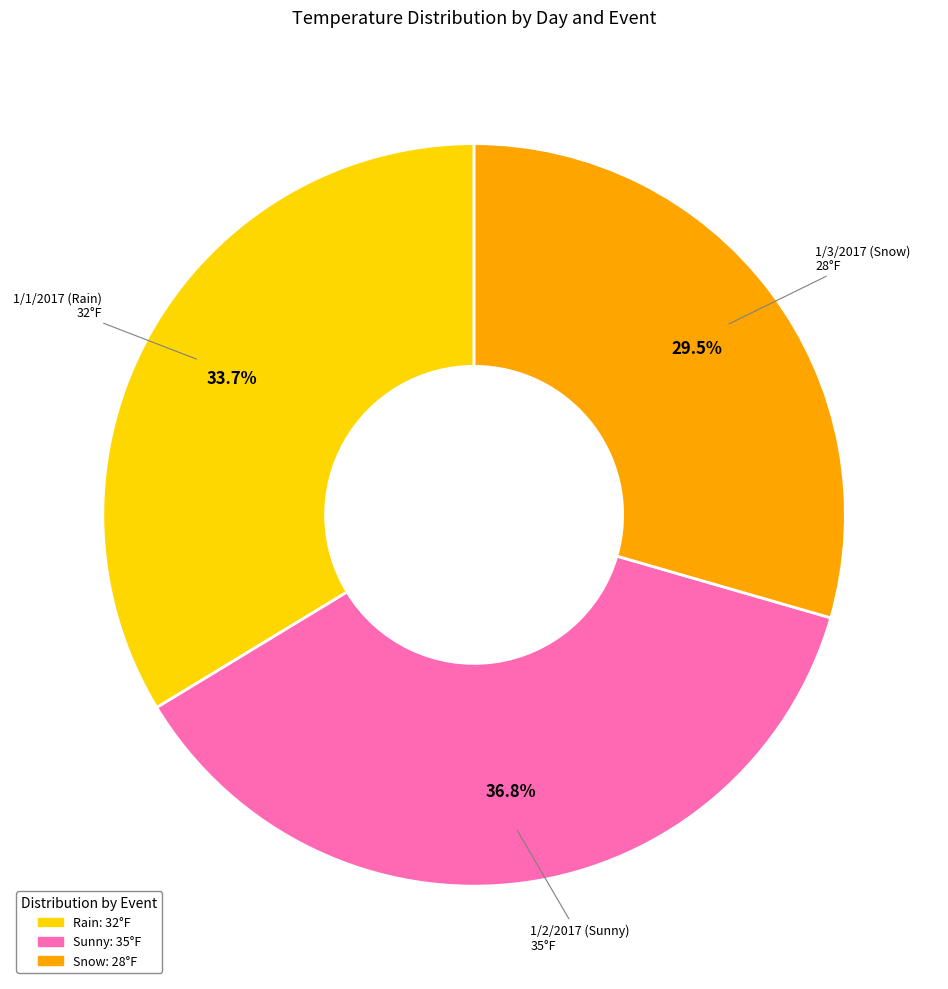

Is there a majority slice in this chart?

No